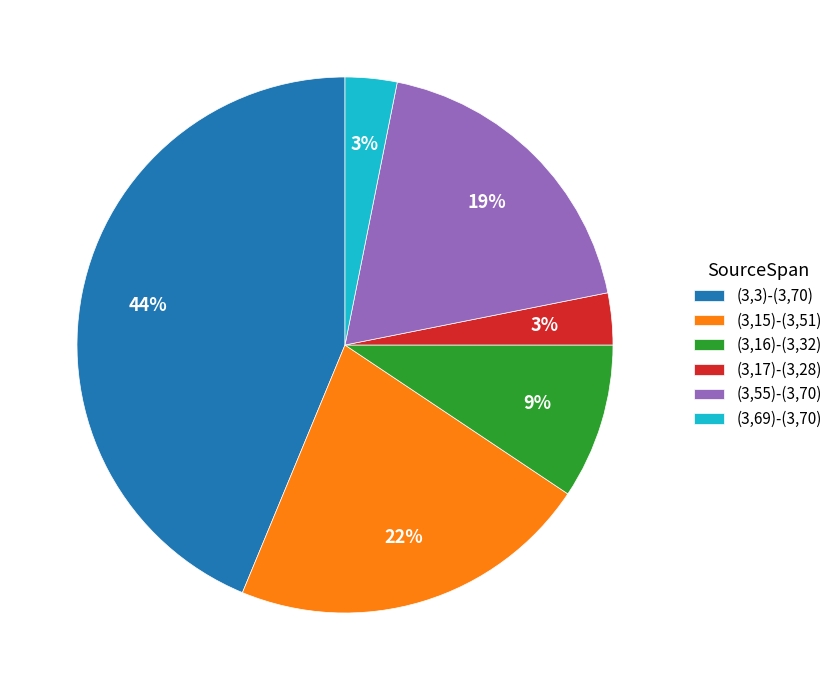

To the nearest percent, what is the combined percentage of (3,17)-(3,28) and (3,69)-(3,70)?

6%